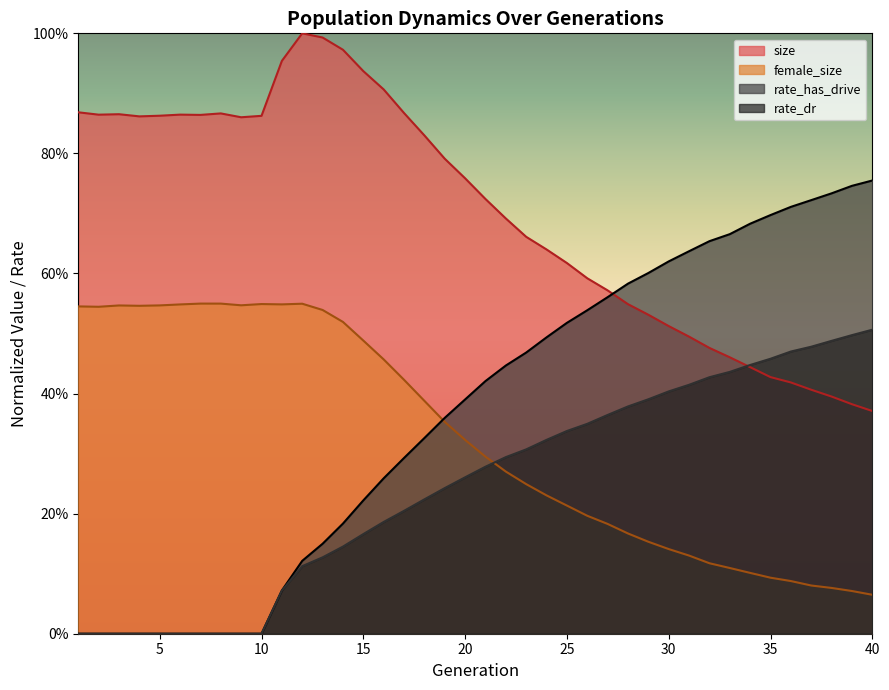

The rate_has_drive series shows 0.2 at 17. True or false?

False